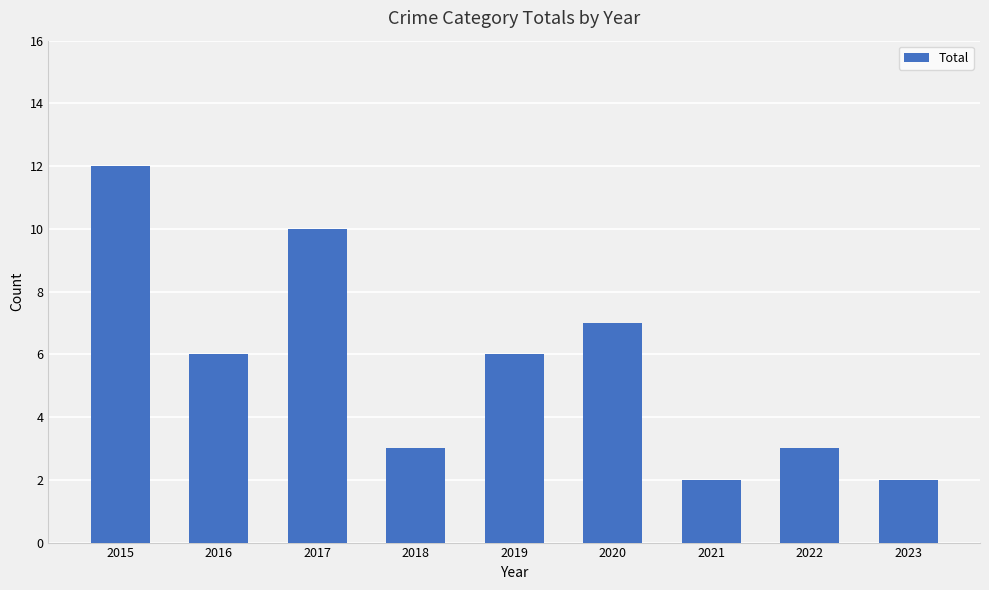

What is the value of the 9th bar from the left?

2